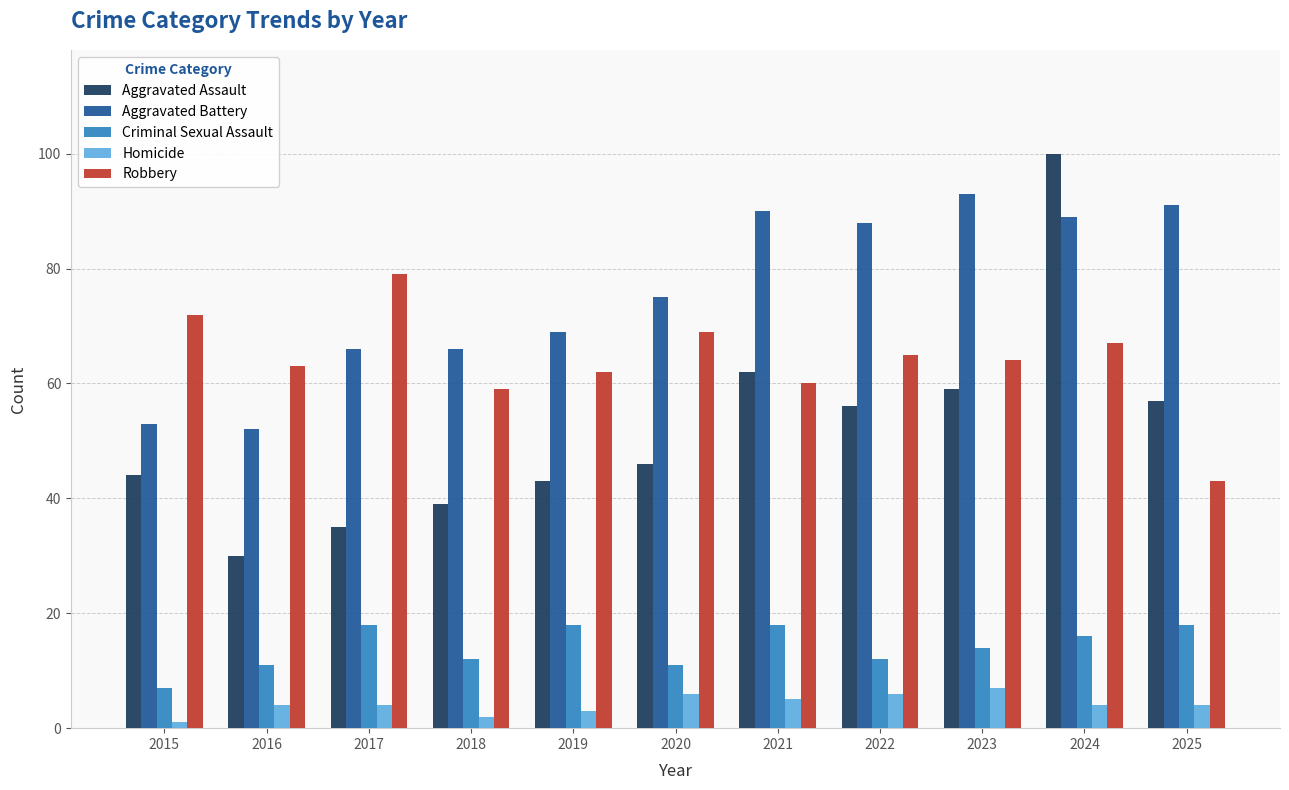

List the series in order of their peak value, lowest first.

Homicide, Criminal Sexual Assault, Robbery, Aggravated Battery, Aggravated Assault